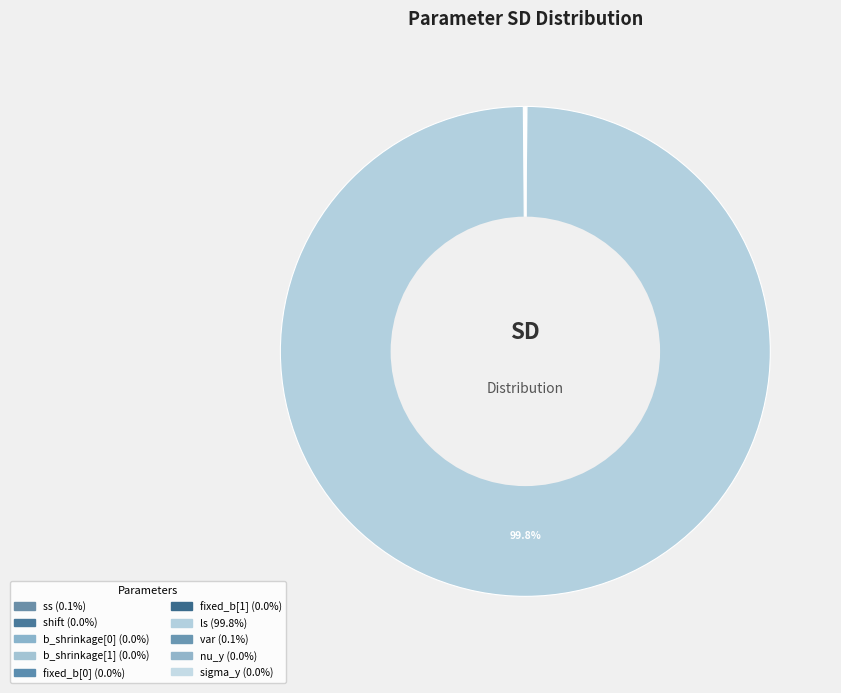

What is the total percentage of sigma_y and ss?

0.1%